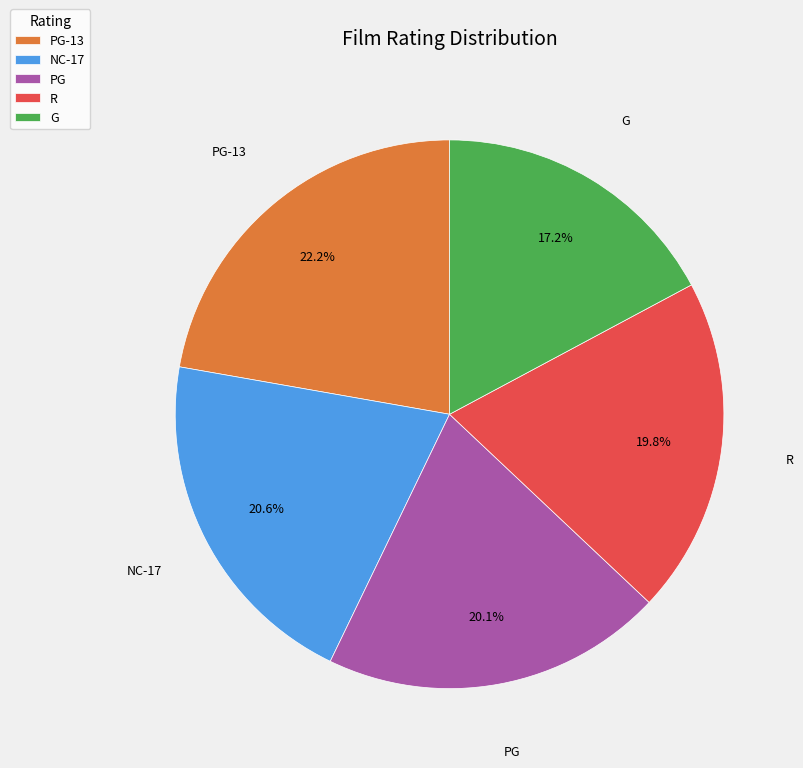

What percentage is the R slice, to the nearest percent?

20%